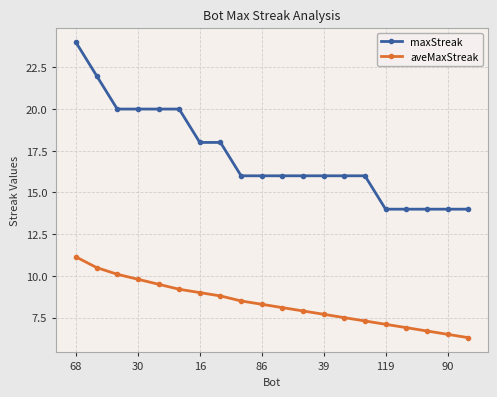

True or false: maxStreak and aveMaxStreak intersect in this chart.

False